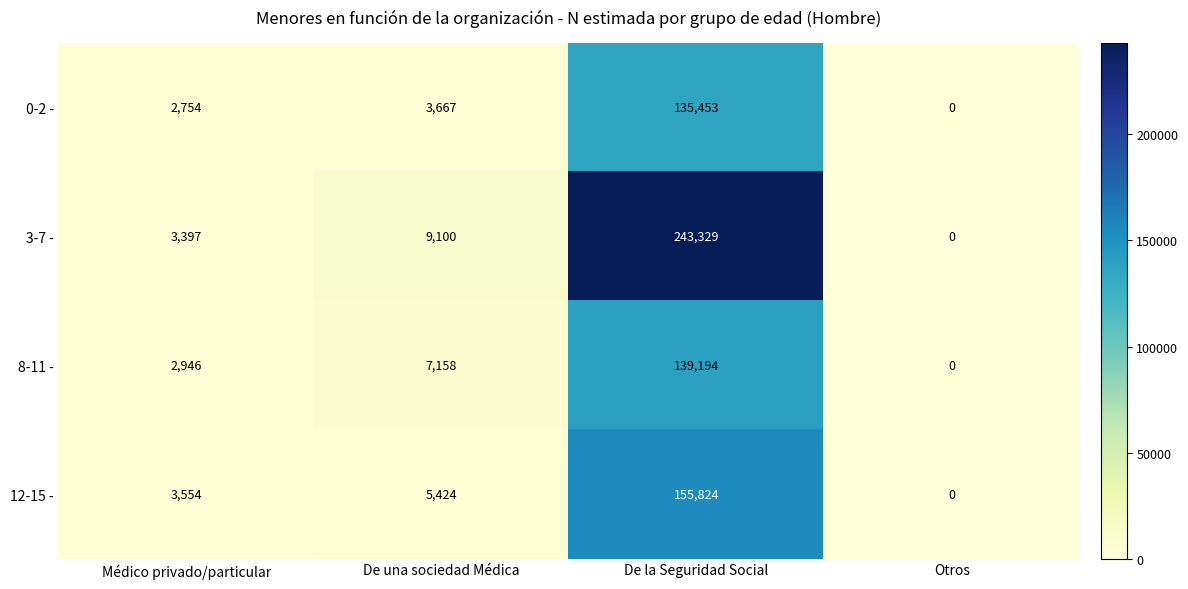

Which series has the largest range (max minus min)?

3-7 -